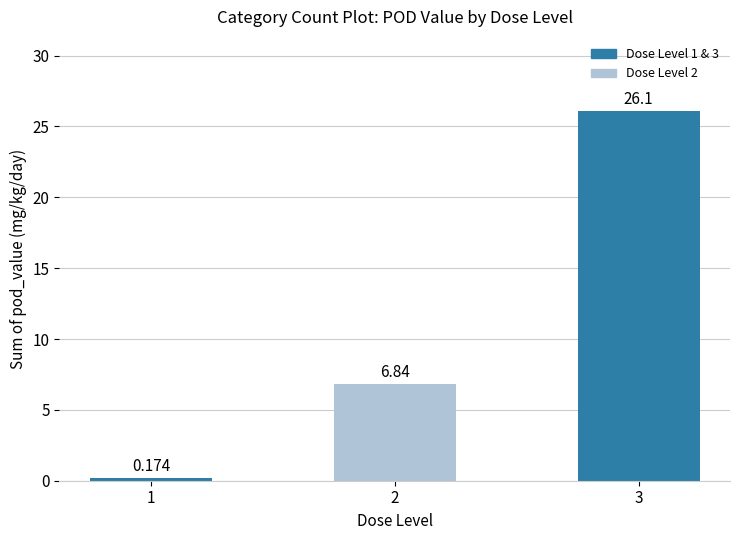

Does the chart contain any negative values?

No